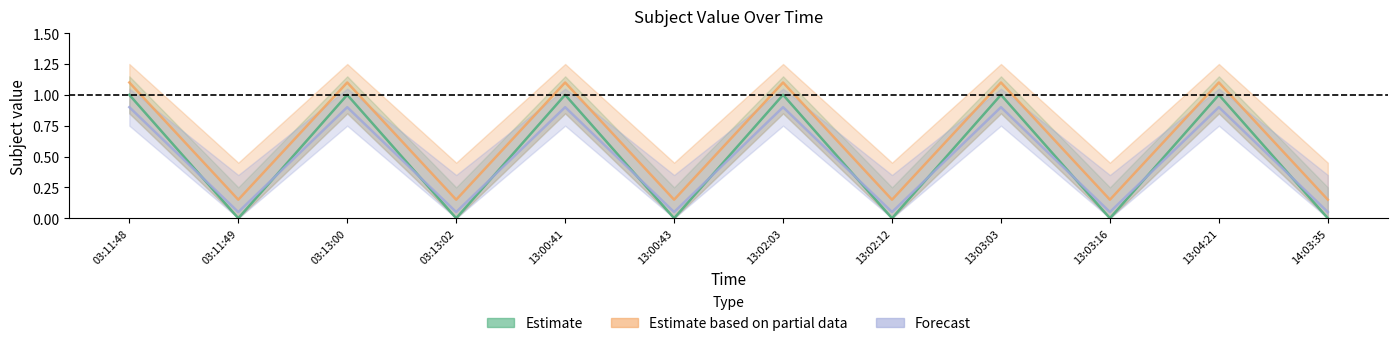

How many lines are shown in the chart?

3